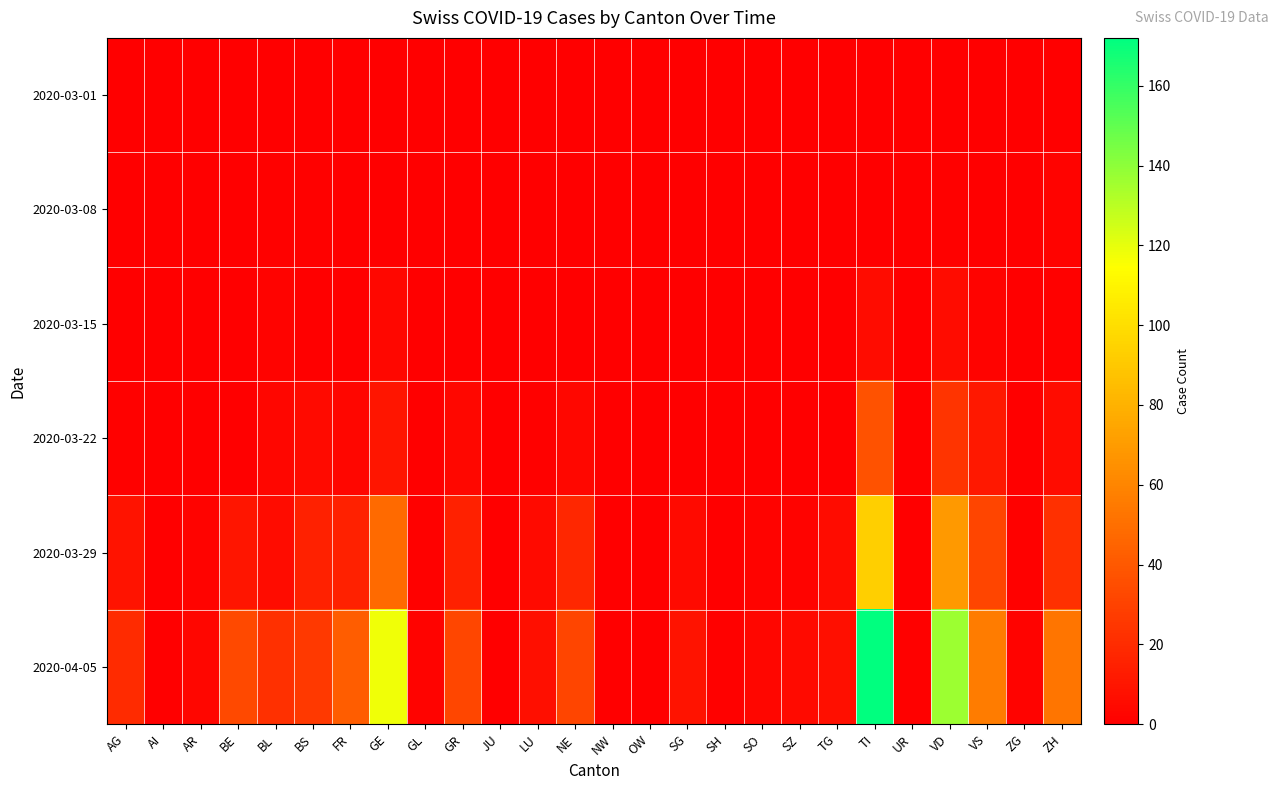

Reading right to left, list all the values displayed in this chart.

2020-03-01: ZH=0	ZG=0	VS=0	VD=0	UR=0	TI=0	TG=0	SZ=0	SO=0	SH=0	SG=0	OW=0	NW=0	NE=0	LU=0	JU=0	GR=0	GL=0	GE=0	FR=0	BS=0	BL=0	BE=0	AR=0	AI=0	AG=0
2020-03-08: ZH=2	ZG=0	VS=0	VD=1	UR=0	TI=0	TG=0	SZ=0	SO=0	SH=0	SG=0	OW=0	NW=0	NE=0	LU=0	JU=0	GR=0	GL=0	GE=0	FR=0	BS=1	BL=1	BE=0	AR=0	AI=0	AG=0
2020-03-15: ZH=1	ZG=0	VS=2	VD=6	UR=0	TI=6	TG=0	SZ=0	SO=0	SH=0	SG=0	OW=0	NW=0	NE=0	LU=0	JU=0	GR=0	GL=0	GE=4	FR=0	BS=0	BL=2	BE=0	AR=0	AI=0	AG=0
2020-03-22: ZH=6	ZG=0	VS=11	VD=24	UR=0	TI=37	TG=0	SZ=0	SO=0	SH=0	SG=0	OW=0	NW=0	NE=4	LU=1	JU=0	GR=4	GL=0	GE=10	FR=3	BS=5	BL=3	BE=0	AR=0	AI=0	AG=1
2020-03-29: ZH=22	ZG=1	VS=31	VD=69	UR=0	TI=93	TG=6	SZ=2	SO=2	SH=0	SG=5	OW=0	NW=0	NE=18	LU=5	JU=0	GR=15	GL=1	GE=48	FR=15	BS=15	BL=6	BE=10	AR=2	AI=0	AG=9
2020-04-05: ZH=53	ZG=2	VS=56	VD=137	UR=1	TI=172	TG=7	SZ=5	SO=3	SH=1	SG=9	OW=0	NW=0	NE=31	LU=7	JU=0	GR=32	GL=2	GE=118	FR=42	BS=26	BL=22	BE=33	AR=3	AI=0	AG=20